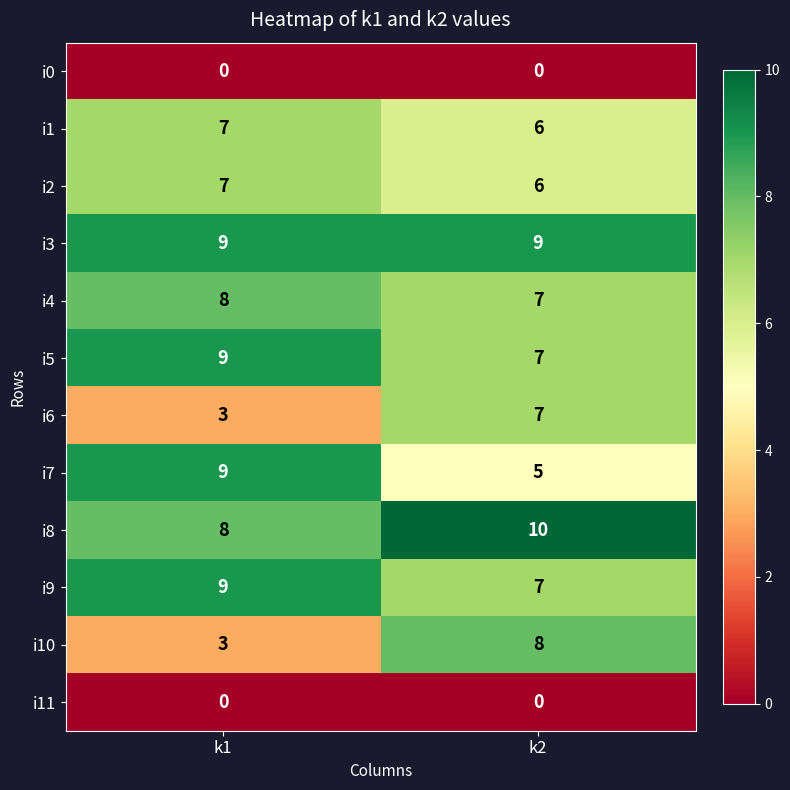

Count the number of data series in this chart.

12